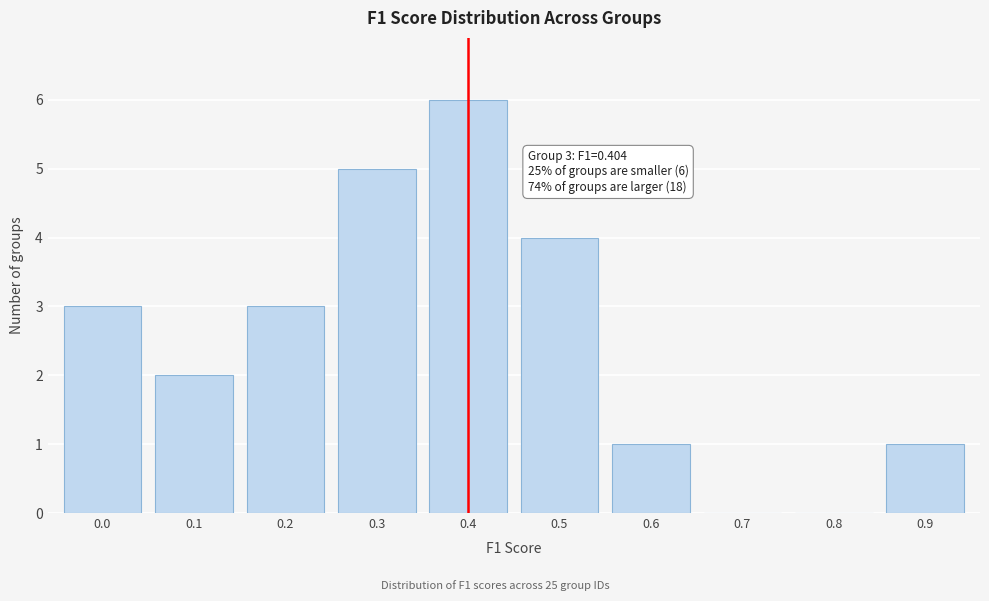

Reading left to right, list all the values displayed in this chart.

0.0=3	0.1=2	0.2=3	0.3=5	0.4=6	0.5=4	0.6=1	0.7=0	0.8=0	0.9=1